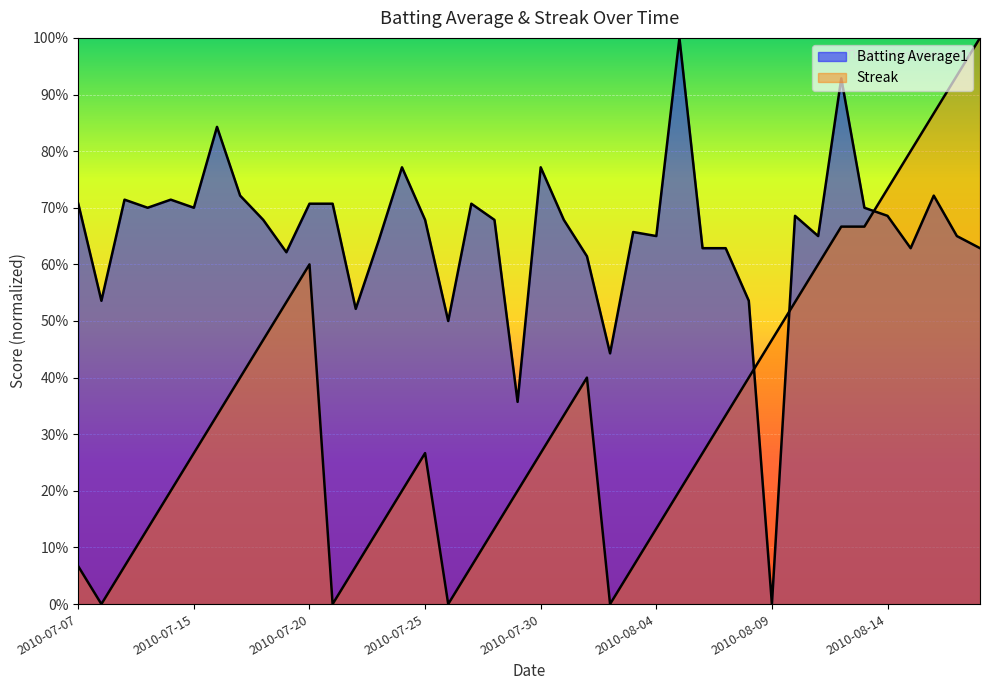

True or false: Batting Average1 has more than 2 interior local peaks.

True